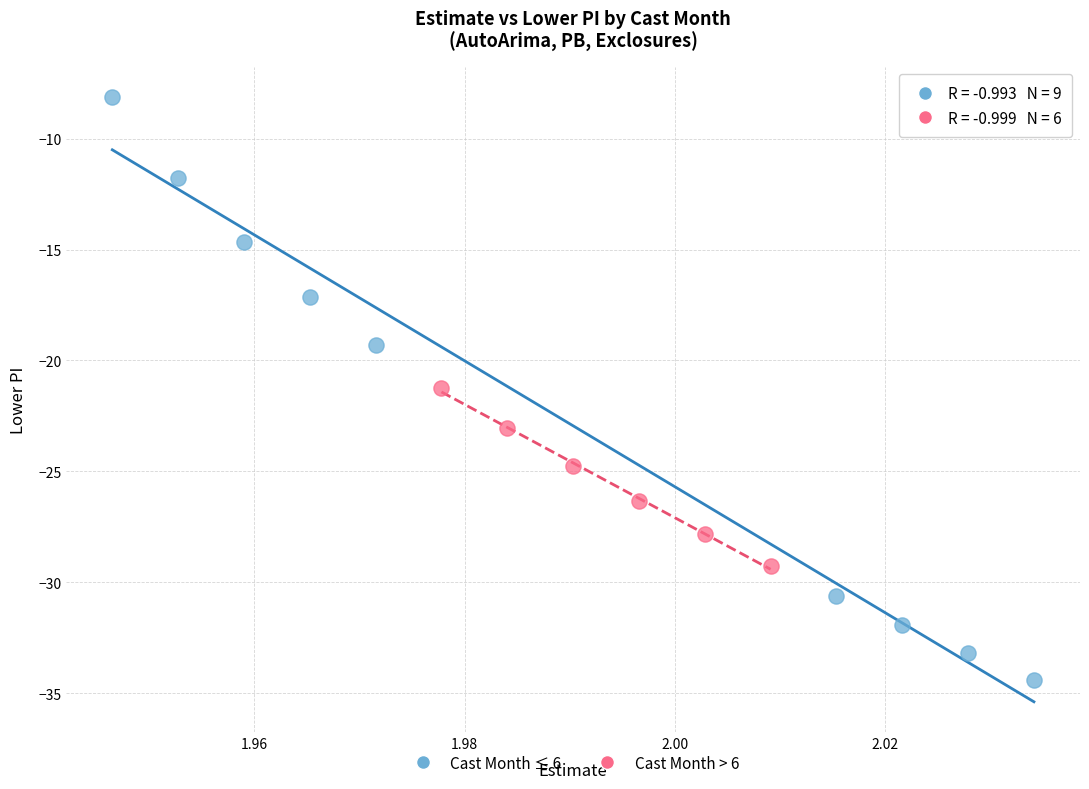

What are all the series names shown in the legend?

Cast Month ≤ 6, Cast Month > 6